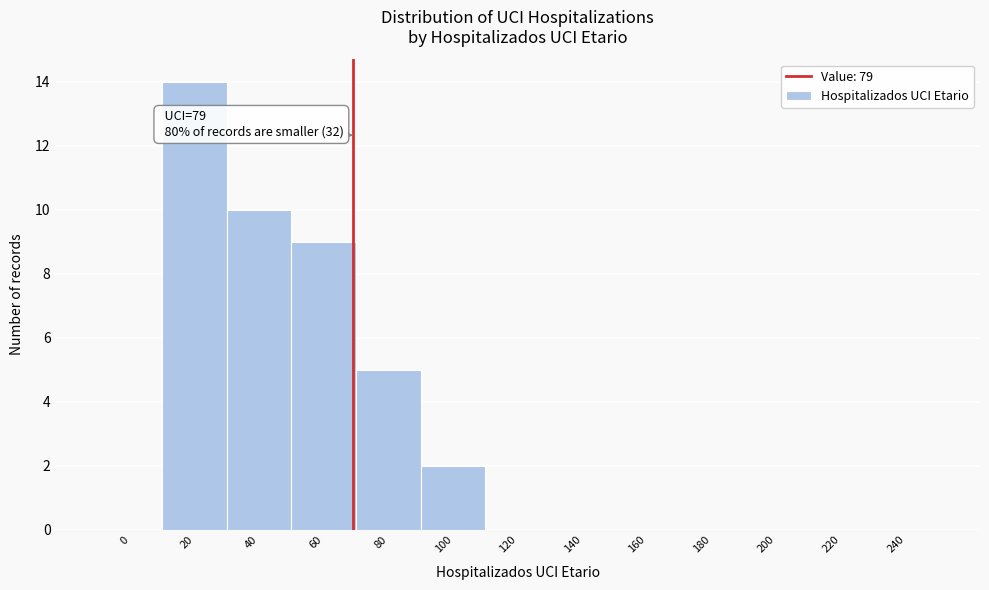

Reading right to left, what are all the values shown in this chart?

240=0	220=0	200=0	180=0	160=0	140=0	120=0	100=2	80=5	60=9	40=10	20=14	0=0